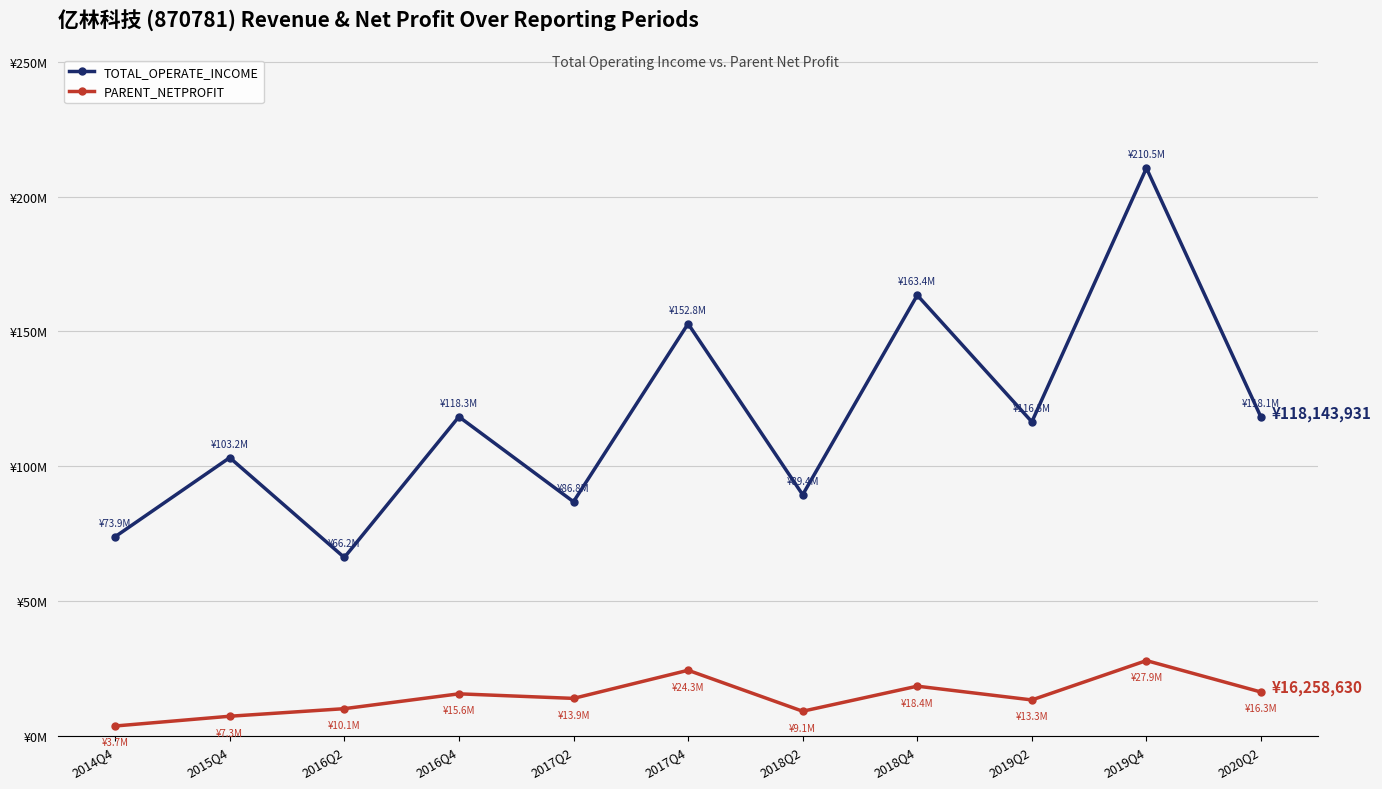

Where does the PARENT_NETPROFIT series first go above 13904798?

2016Q4